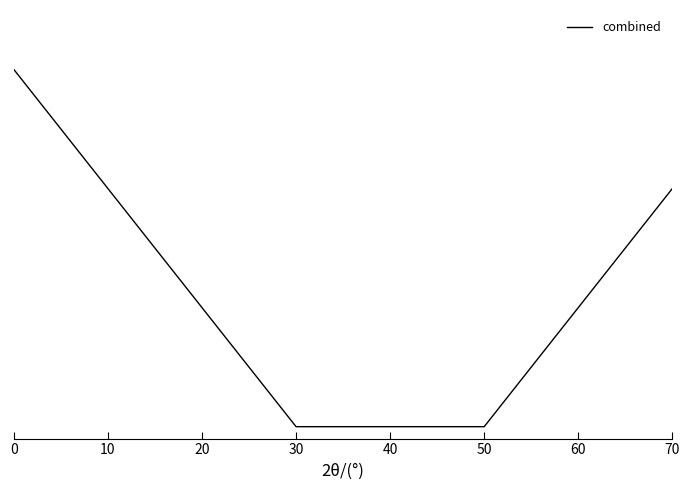

Reading left to right, list all the values displayed in this chart.

3	2	1	0	0	0	1	2